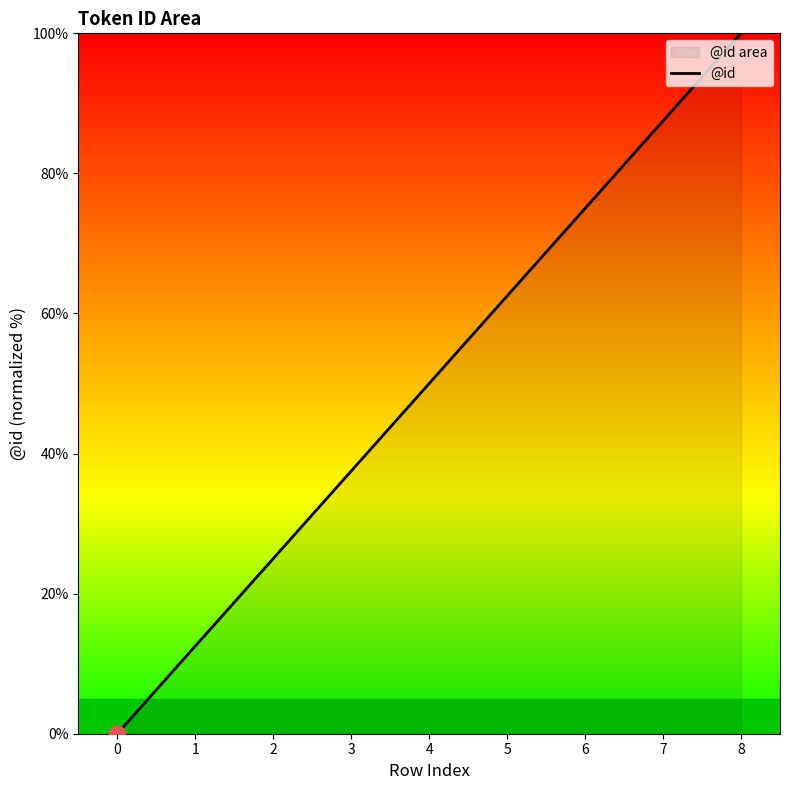

Which has a higher value, 2 or 7?

7